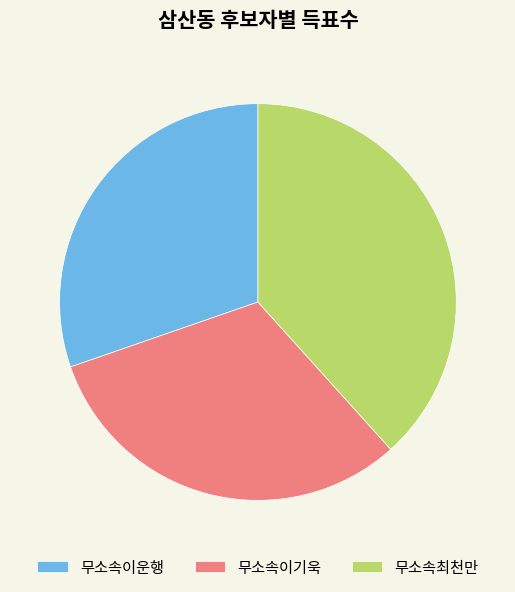

Do 무소속이기욱 and 무소속이운행 together represent more than half of the pie?

Yes